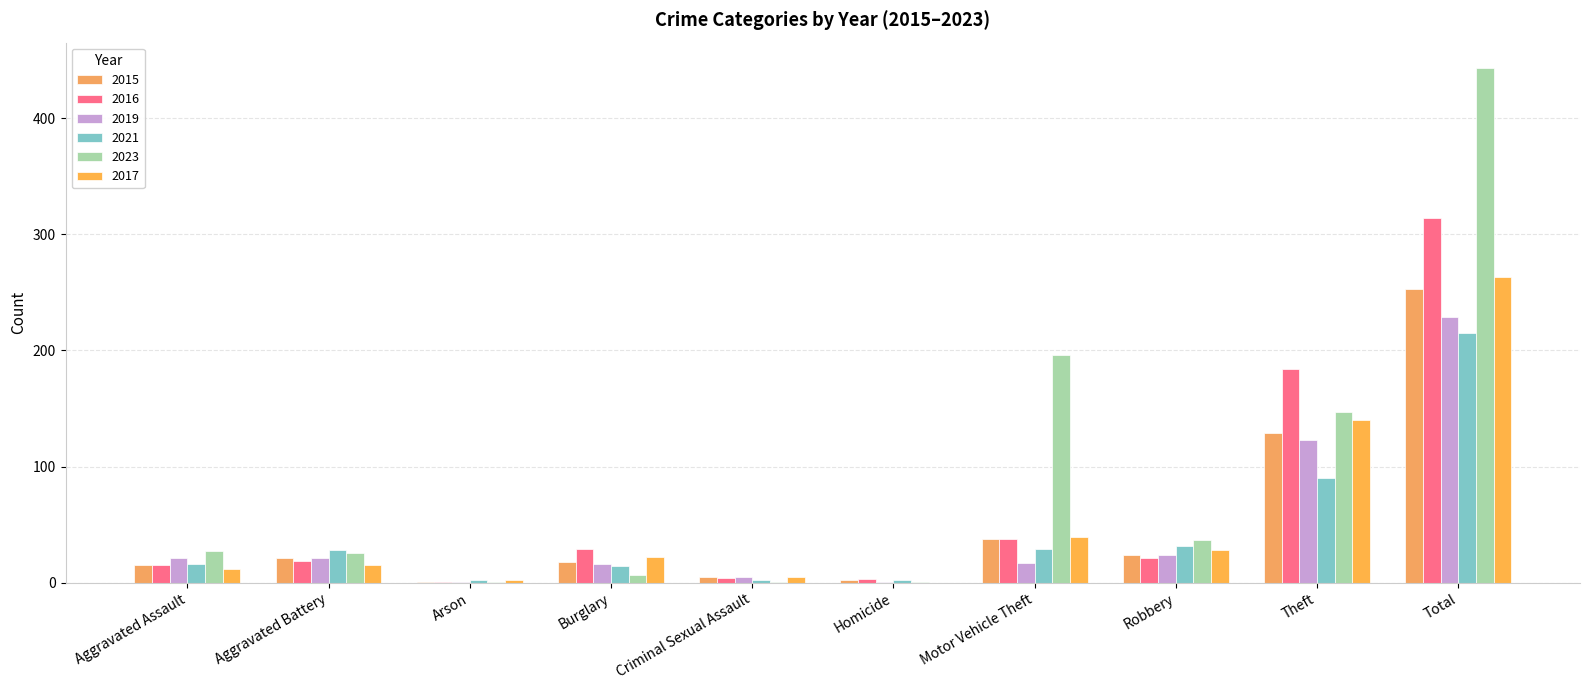

Reading left to right, transcribe all the data shown in this chart.

2015: 15	21	1	18	5	2	38	24	129	253
2016: 15	19	1	29	4	3	38	21	184	314
2019: 21	21	1	16	5	1	17	24	123	229
2021: 16	28	2	14	2	2	29	32	90	215
2023: 27	26	1	7	1	1	196	37	147	443
2017: 12	15	2	22	5	0	39	28	140	263